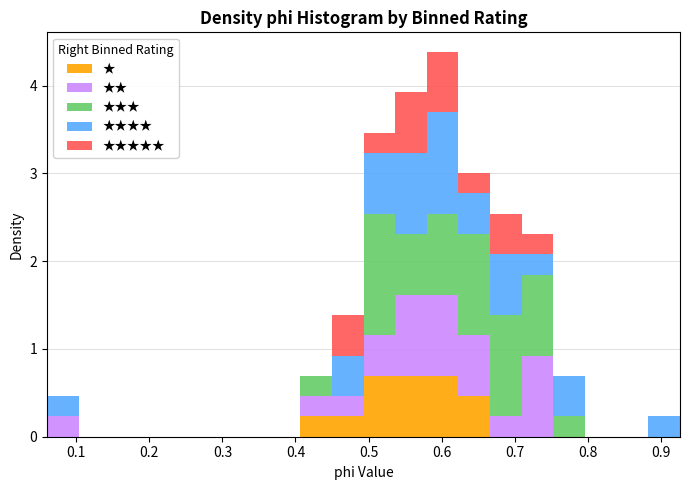

Reading left to right, transcribe this chart: for each stacked bar, give the range it covers on the x-axis and its total height. Neither the bar edges nor the heights are printed on the chart, so give them approximately, as read against the axes.

0.06 to 0.10: 0.5
0.10 to 0.15: 0
0.15 to 0.19: 0
0.19 to 0.23: 0
0.23 to 0.28: 0
0.28 to 0.32: 0
0.32 to 0.36: 0
0.36 to 0.41: 0
0.41 to 0.45: 0.7
0.45 to 0.49: 1.4
0.49 to 0.54: 3.5
0.54 to 0.58: 3.9
0.58 to 0.62: 4.4
0.62 to 0.67: 3.0
0.67 to 0.71: 2.5
0.71 to 0.75: 2.3
0.75 to 0.80: 0.7
0.80 to 0.84: 0
0.84 to 0.88: 0
0.88 to 0.93: 0.2